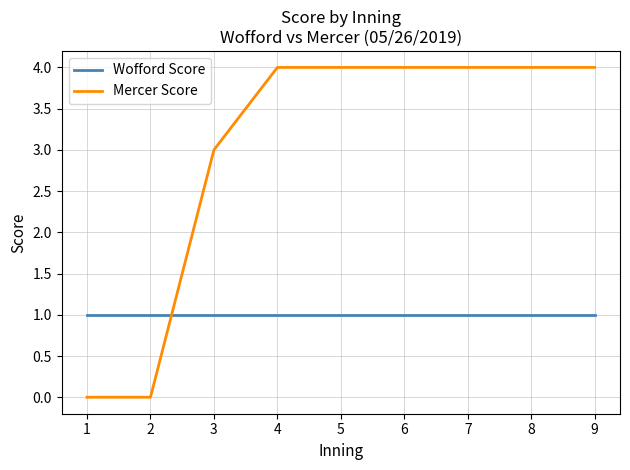

How many intersections are there between Wofford Score and Mercer Score?

1